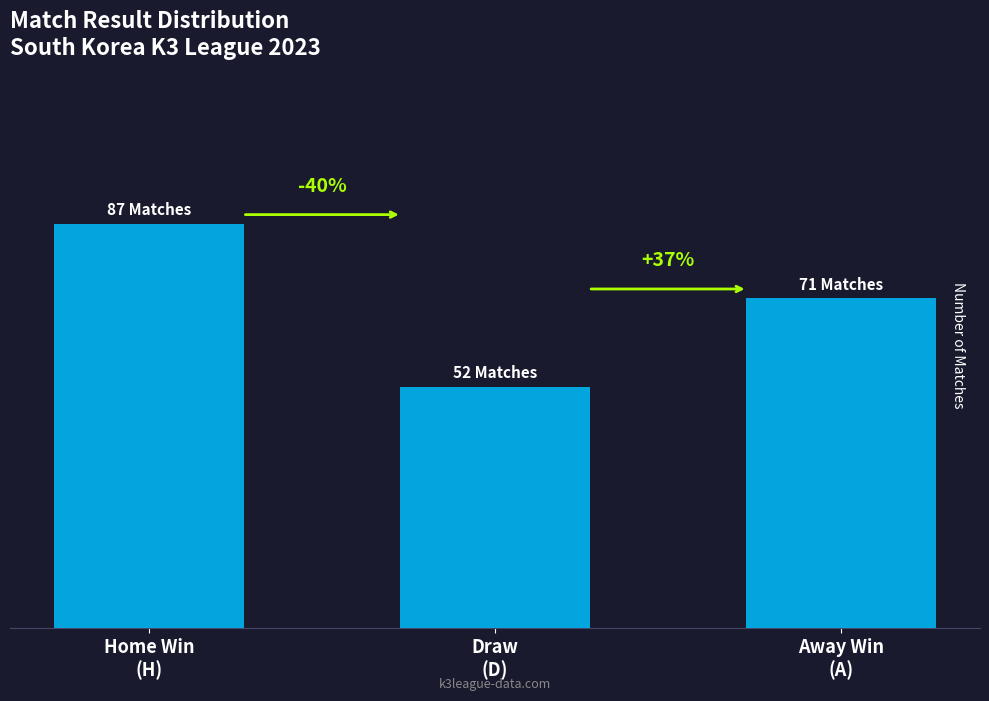

The chart shows a value of 17 at Draw
(D). True or false?

False